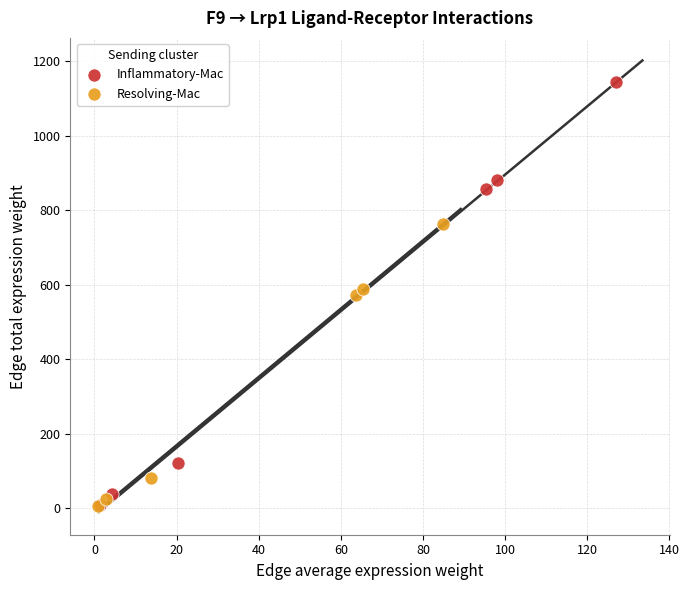

Which series has the widest spread of Y values?

Inflammatory-Mac